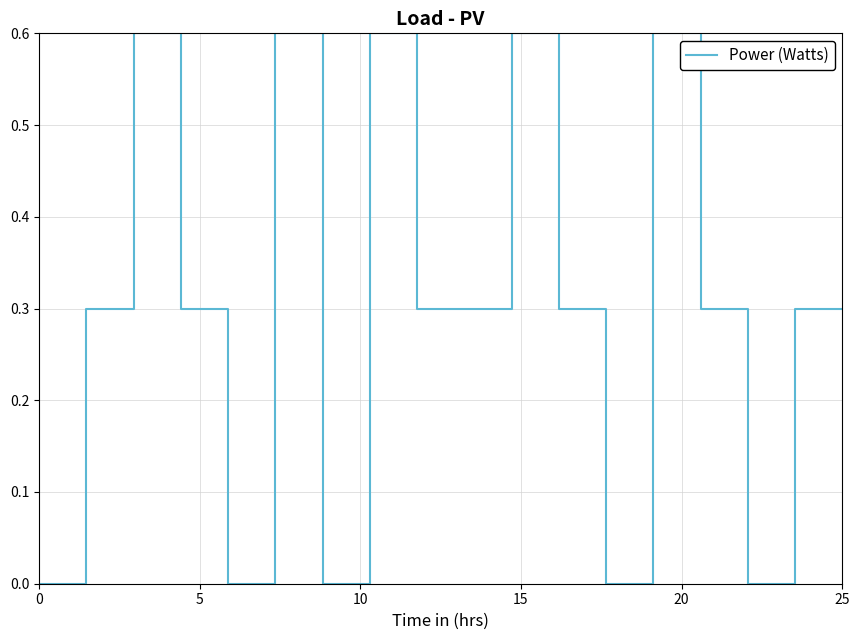

What is the value of the 2nd point from the left?

0.3